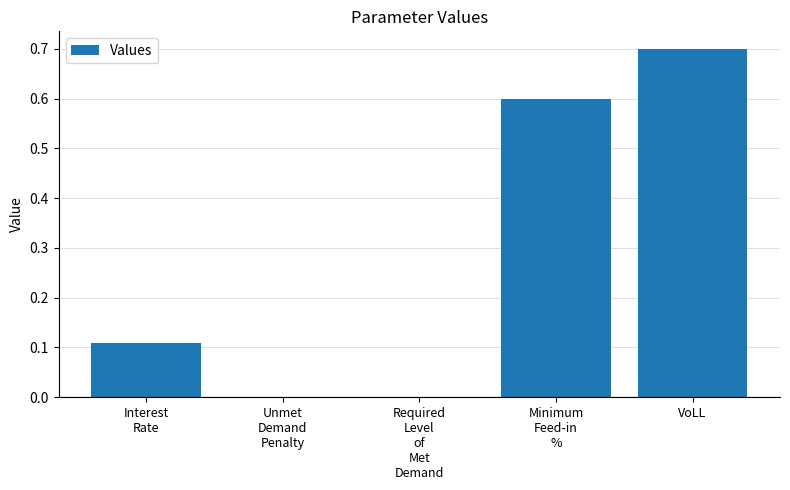

Is it true that the value at Unmet
Demand
Penalty is 0.0?

True